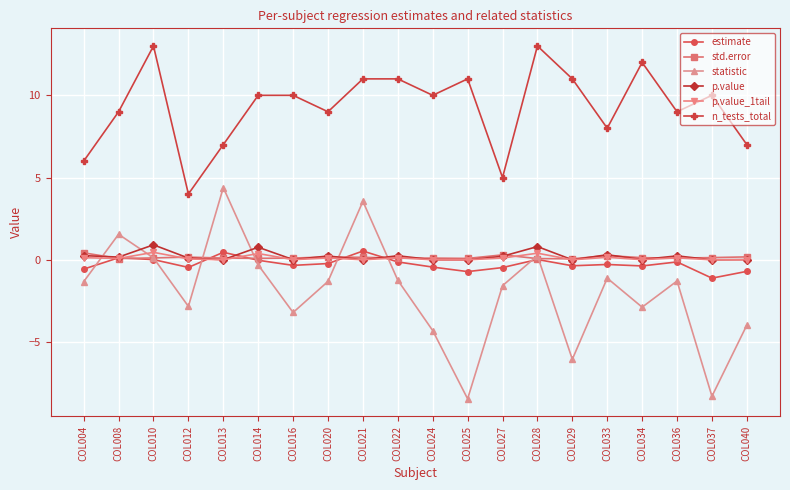

In estimate, how many points are higher than both neighbors (excluding endpoints)?

6